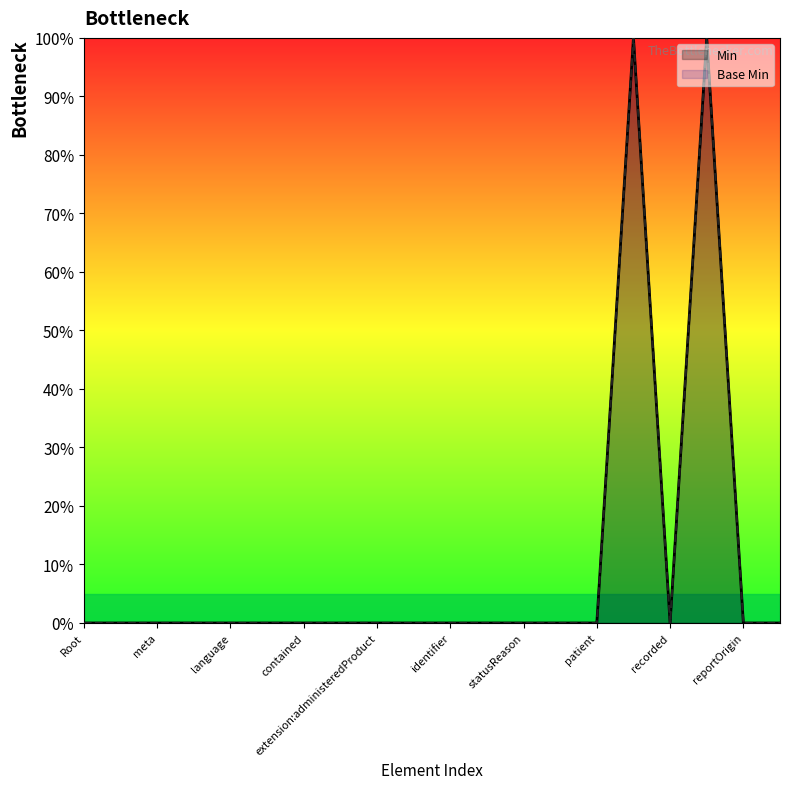

True or false: Min has more than 1 points higher than both neighbors.

True